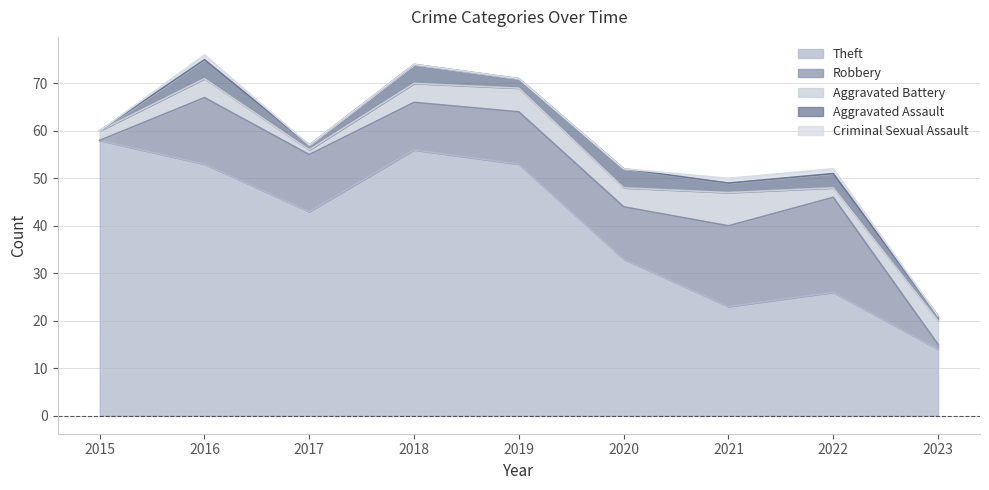

Reading right to left, what are all the values shown in this chart?

Theft: 14	26	23	33	53	56	43	53	58
Robbery: 1	20	17	11	11	10	12	14	0
Aggravated Battery: 5	2	7	4	5	4	1	4	2
Aggravated Assault: 1	3	2	4	2	4	1	4	0
Criminal Sexual Assault: 0	1	1	0	0	0	0	1	0